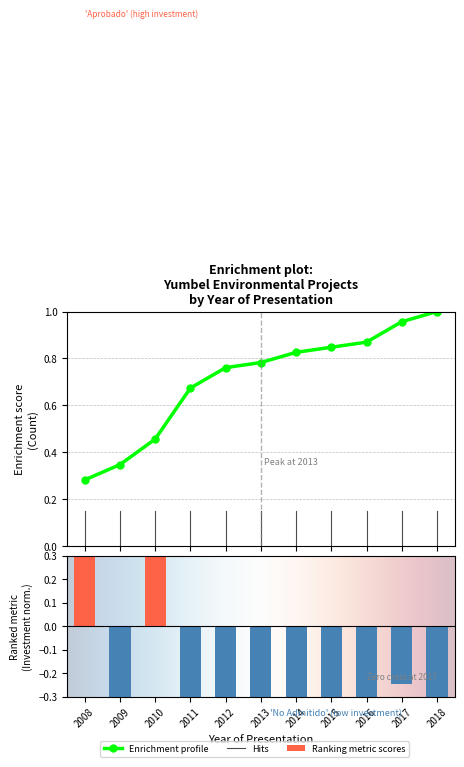

Which category has the highest value across all series?

2010